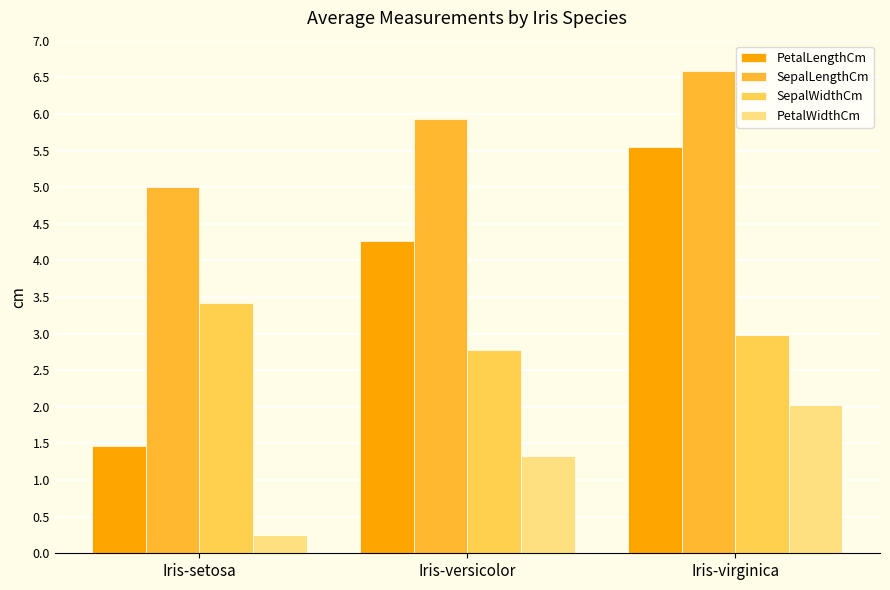

The value of SepalLengthCm at Iris-virginica is 8.7. True or false?

False